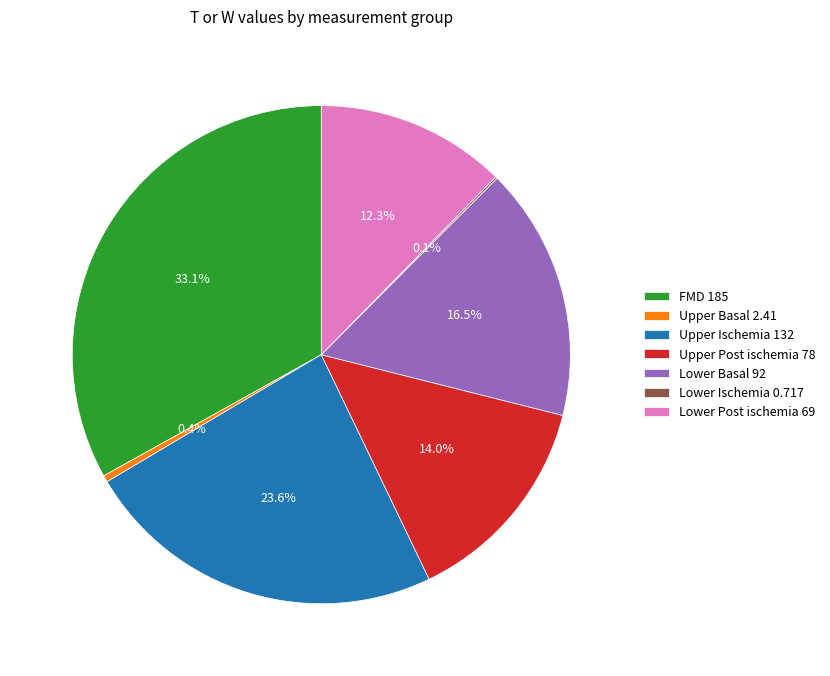

Is the sum of FMD 185 and Lower Post ischemia 69 greater than half?

No